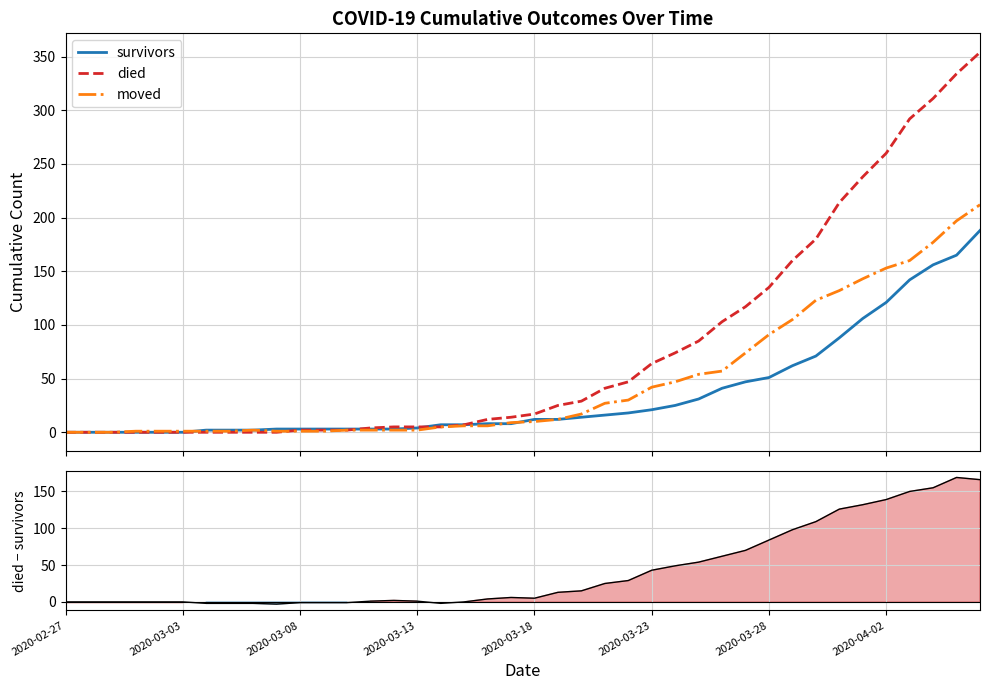

How many times do moved and survivors cross each other?

3